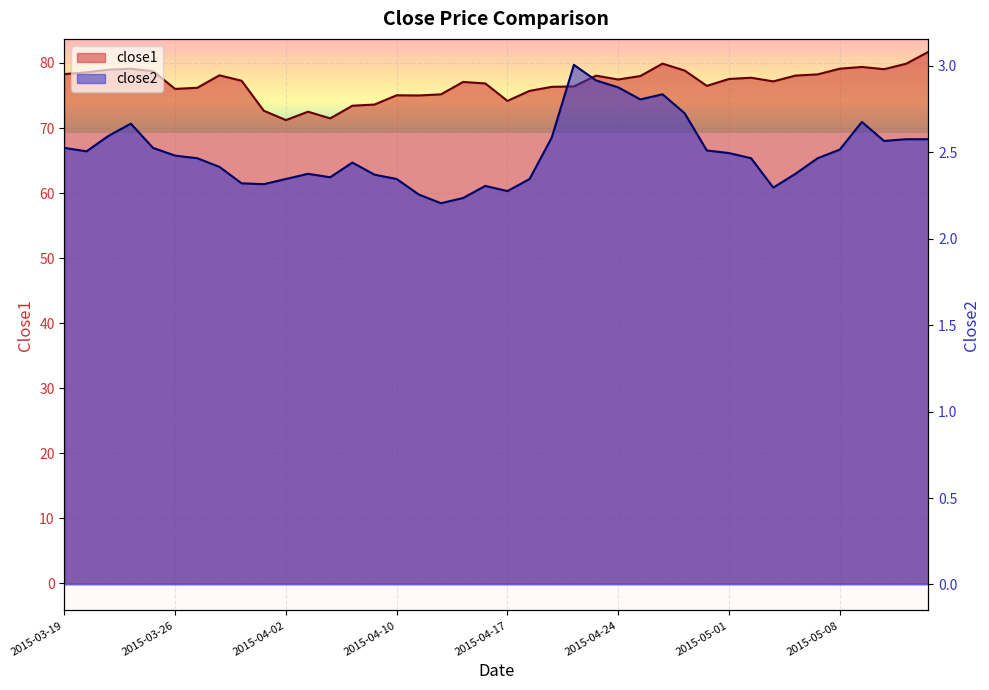

Rank the categories by close2 value from highest to lowest.

2015-04-22, 2015-04-23, 2015-04-24, 2015-04-28, 2015-04-27, 2015-04-29, 2015-05-11, 2015-03-24, 2015-03-23, 2015-04-21, 2015-05-13, 2015-05-14, 2015-05-12, 2015-03-19, 2015-03-25, 2015-05-08, 2015-04-30, 2015-03-20, 2015-05-01, 2015-03-26, 2015-03-27, 2015-05-04, 2015-05-07, 2015-04-08, 2015-03-30, 2015-04-06, 2015-05-06, 2015-04-09, 2015-04-07, 2015-04-02, 2015-04-10, 2015-04-20, 2015-03-31, 2015-04-01, 2015-04-16, 2015-05-05, 2015-04-17, 2015-04-13, 2015-04-15, 2015-04-14